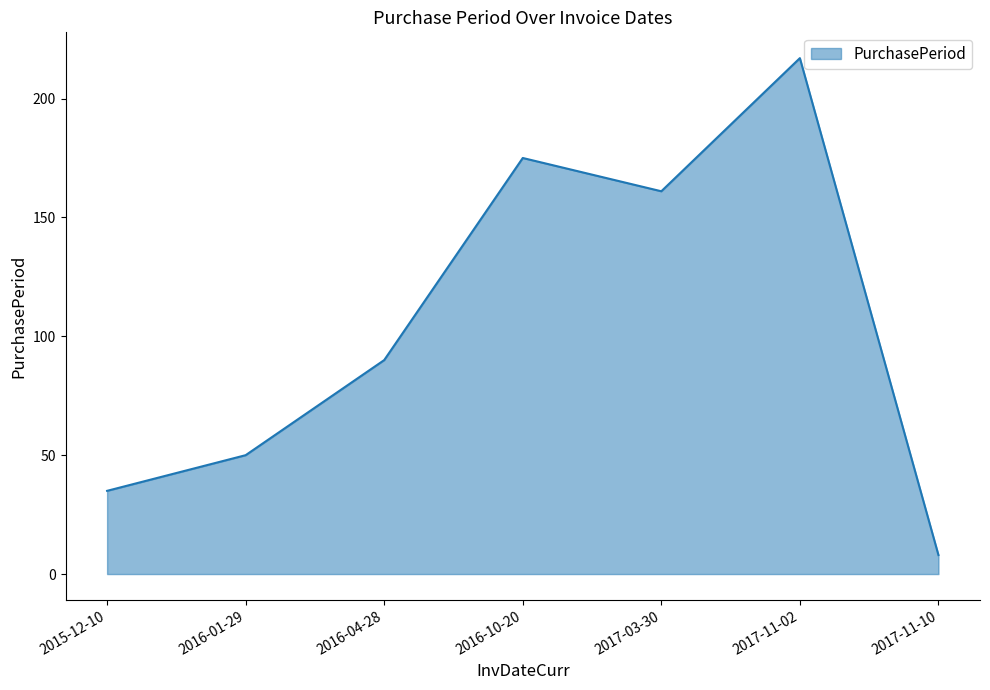

True or false: the data shows 175 at 2016-10-20.

True